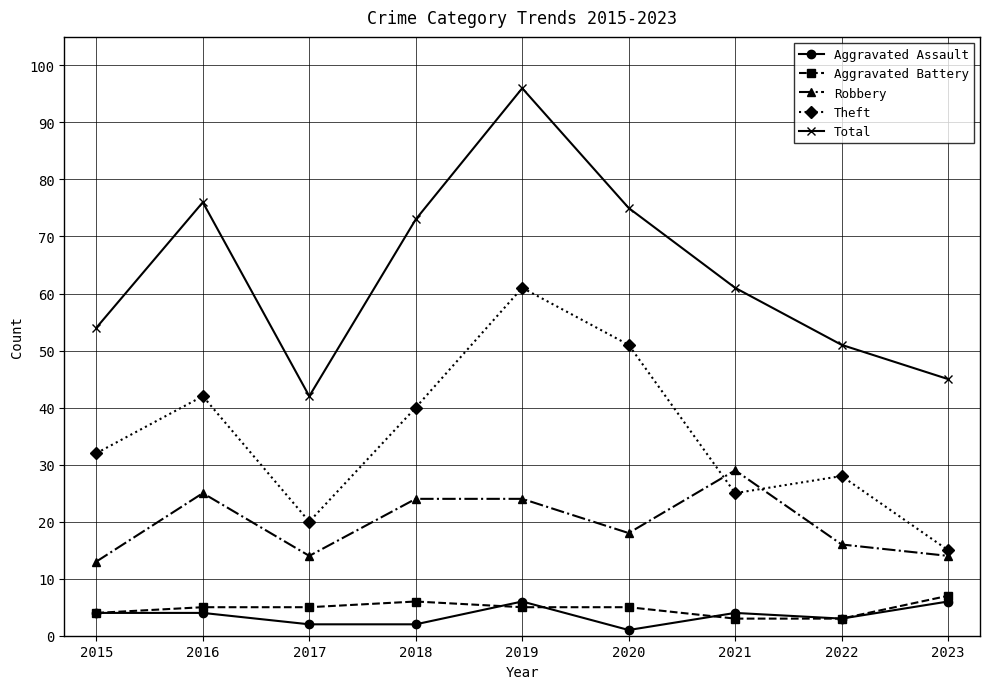

What is the sum of all Aggravated Battery values?

43